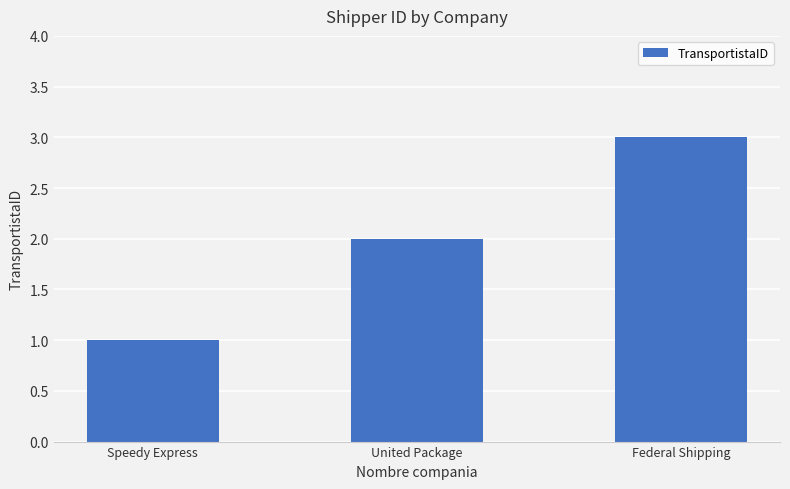

Reading left to right, extract all data points from this chart.

1	2	3